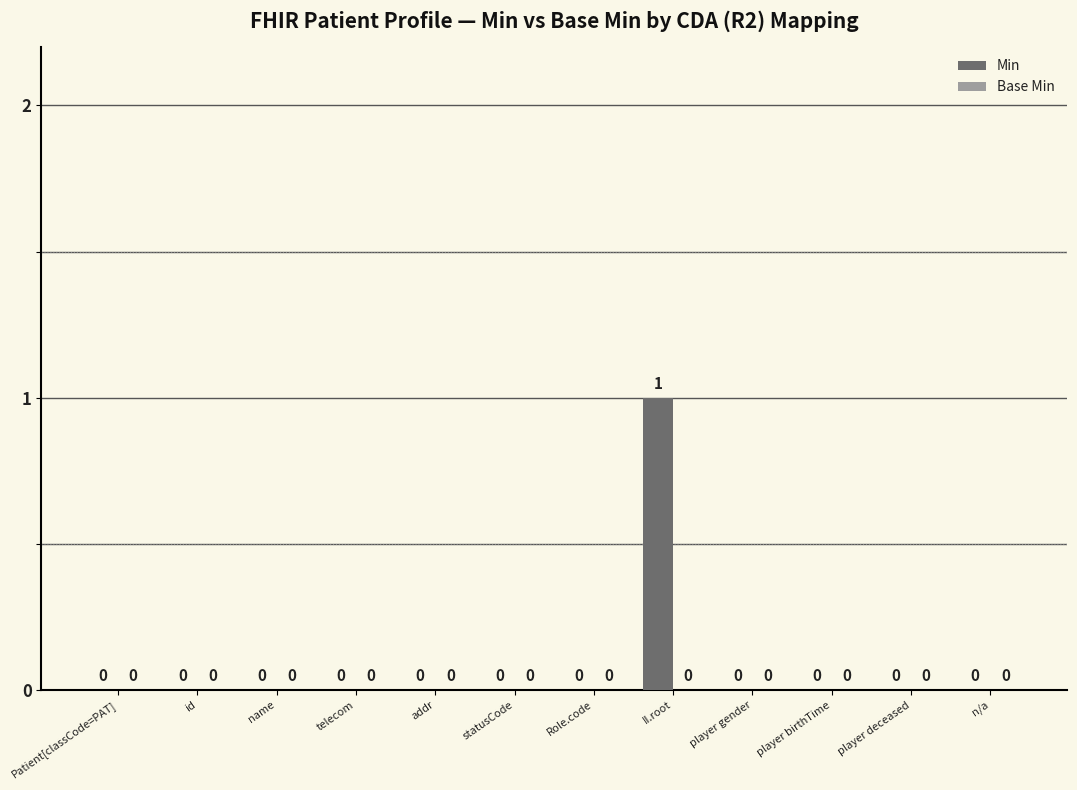

Is it true that the value at statusCode is 0?

True